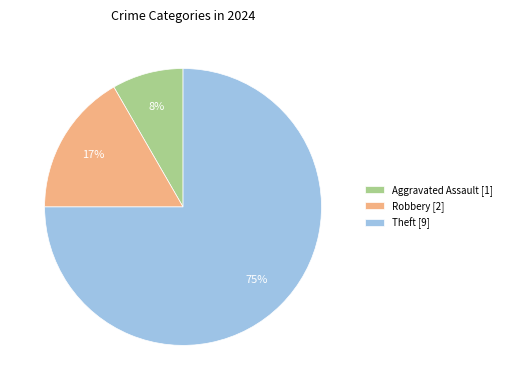

How many segments does this pie chart have?

3